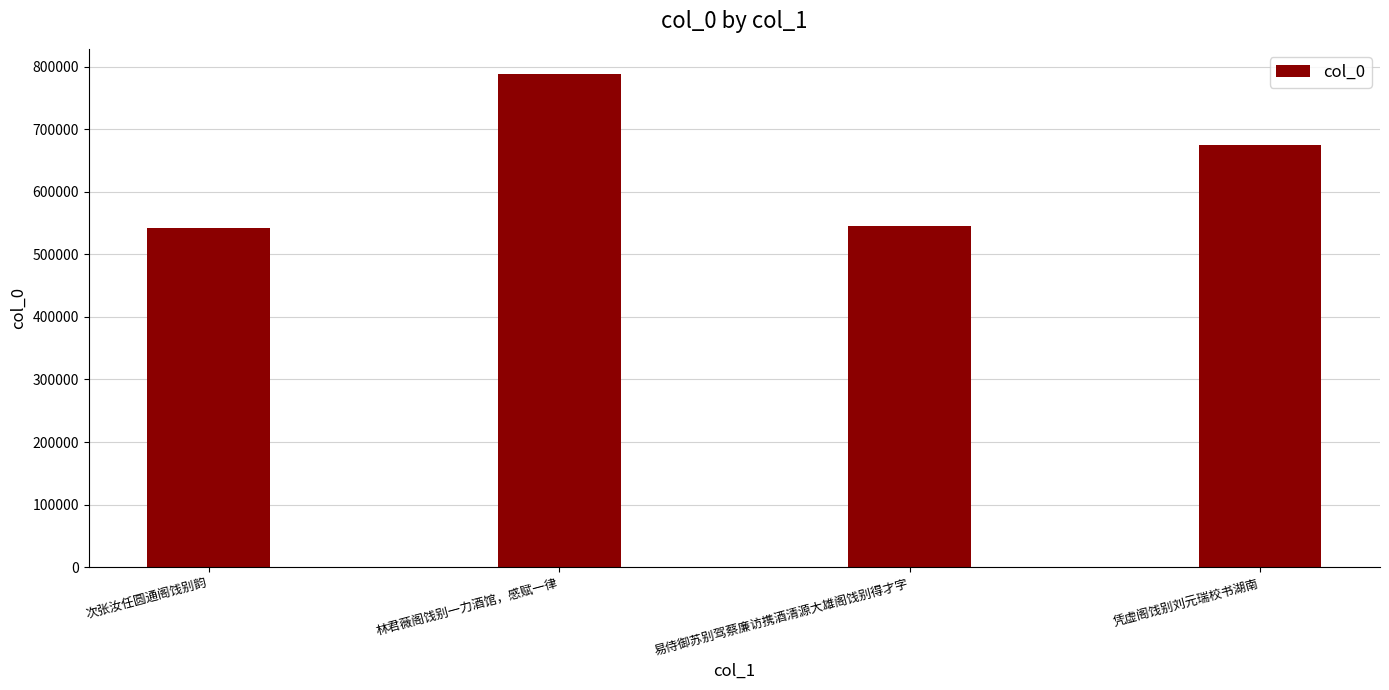

What is the change in value from 次张汝任圆通阁饯别韵 to 林君薇阁饯别一力酒馆，感赋一律?

+246936